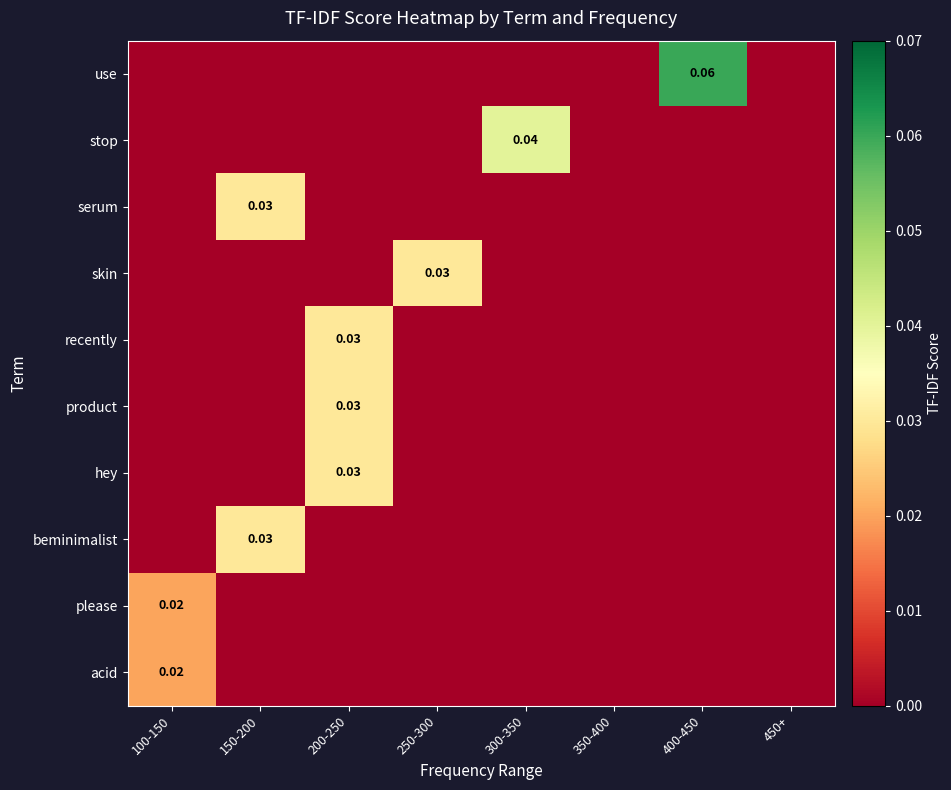

True or false: stop has a value of 0.0 at 400-450.

False